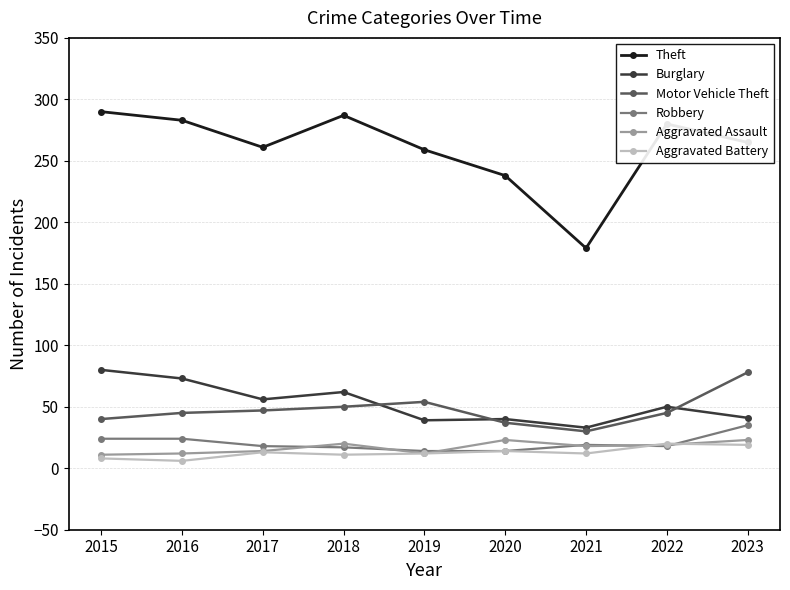

What is the value of the Motor Vehicle Theft point at the 7th from the left?

30